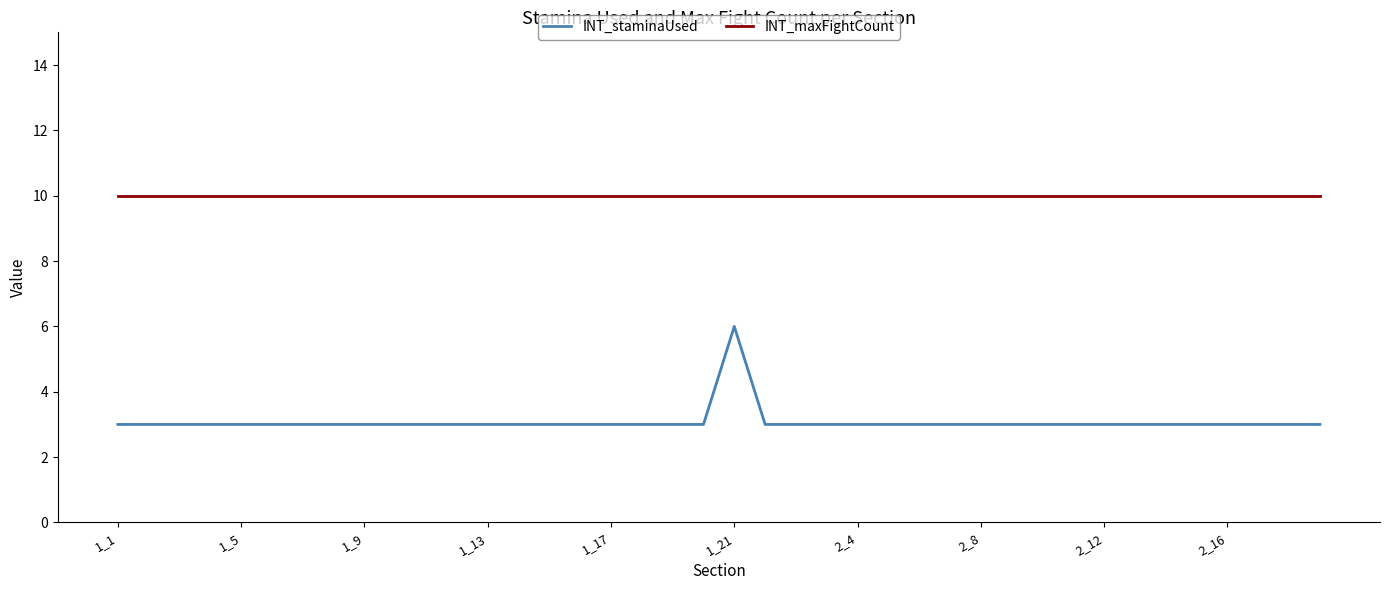

Which series has the largest range (max minus min)?

INT_staminaUsed